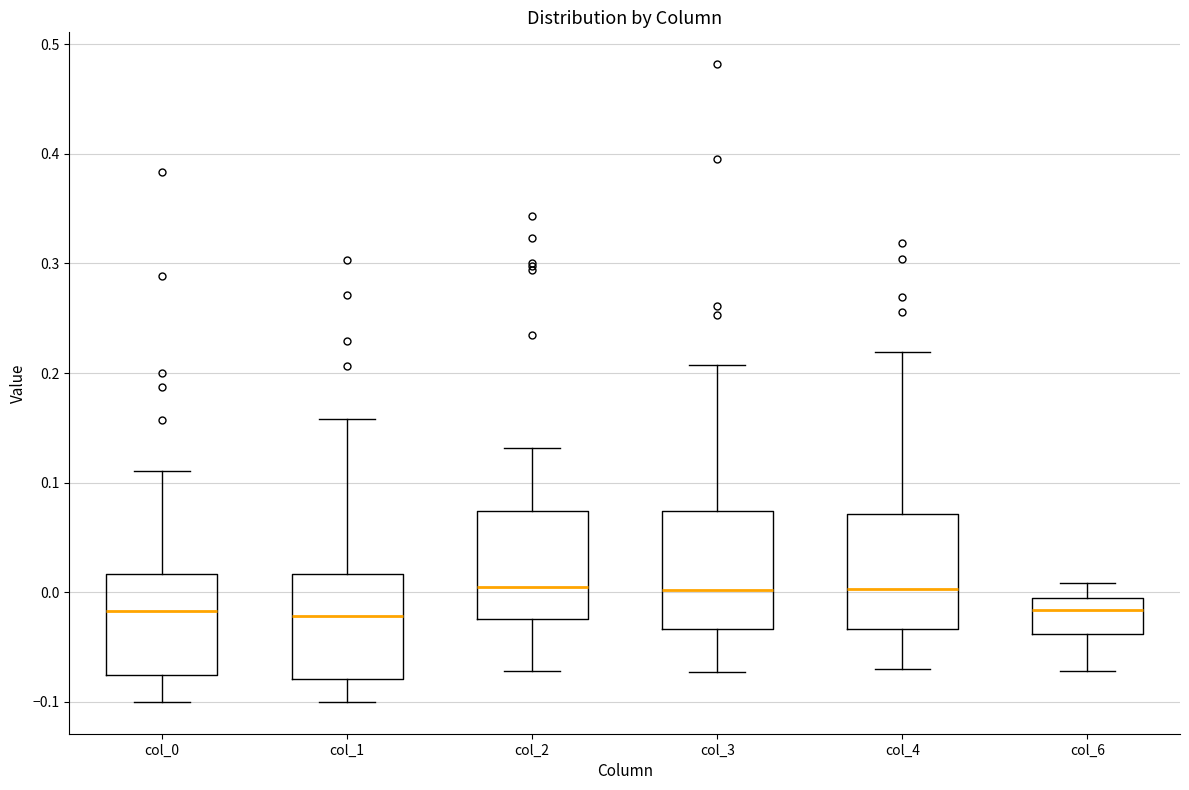

Reading left to right, read every box against the y-axis: the position of its median line, the range the box covers, and the ends of its whiskers. The values are not printed on the chart, so give them approximately, as read against the axis.

col_0: median -0.02, box -0.08 to 0.02, whiskers -0.10 to 0.11
col_1: median -0.02, box -0.08 to 0.02, whiskers -0.10 to 0.16
col_2: median 0.00, box -0.02 to 0.07, whiskers -0.07 to 0.13
col_3: median 0.00, box -0.03 to 0.07, whiskers -0.07 to 0.21
col_4: median 0.00, box -0.03 to 0.07, whiskers -0.07 to 0.22
col_6: median -0.02, box -0.04 to -0.01, whiskers -0.07 to 0.01